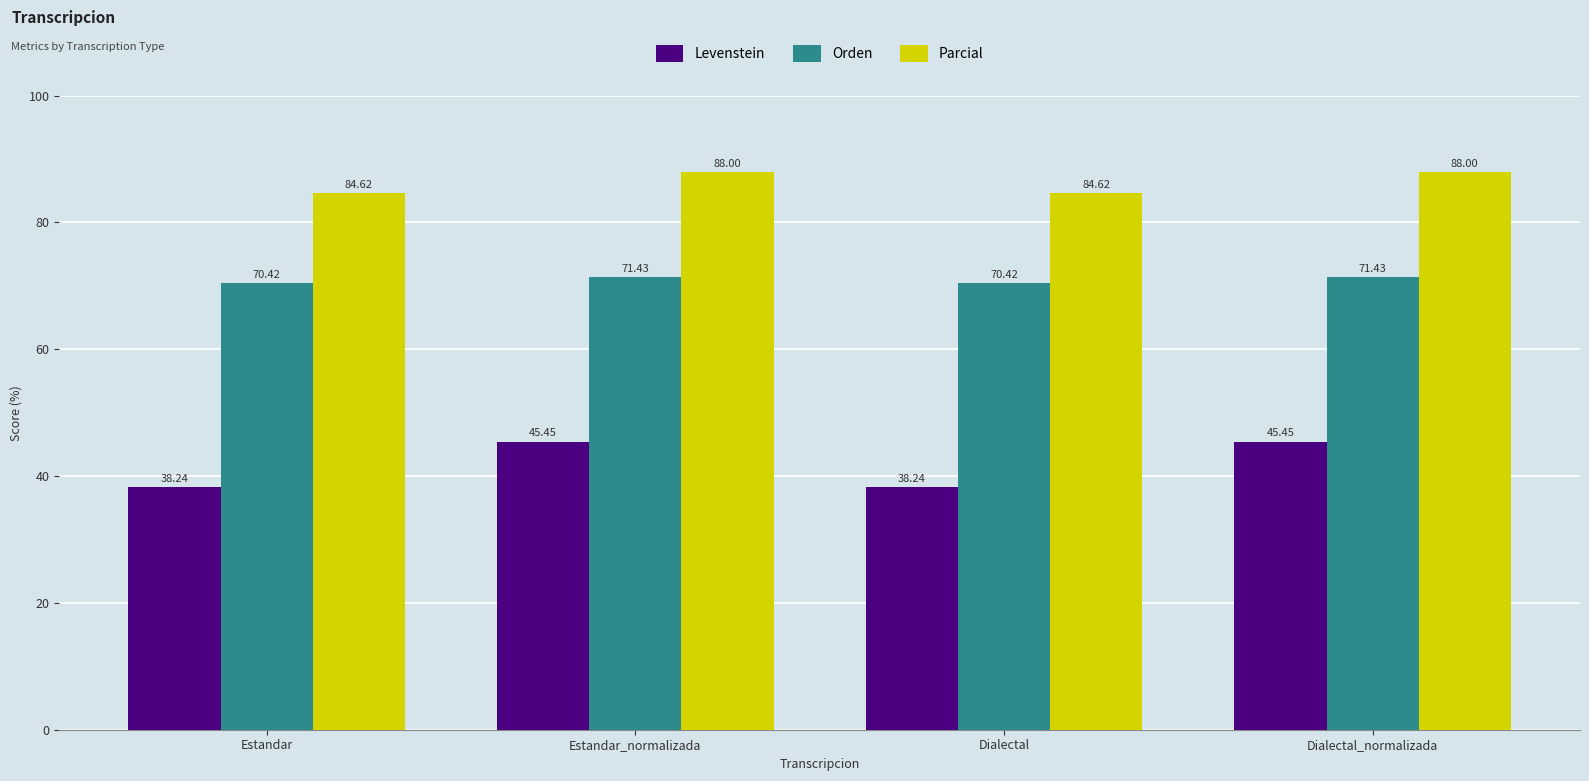

What is the difference between the second highest and minimum values in the Levenstein series?

7.2